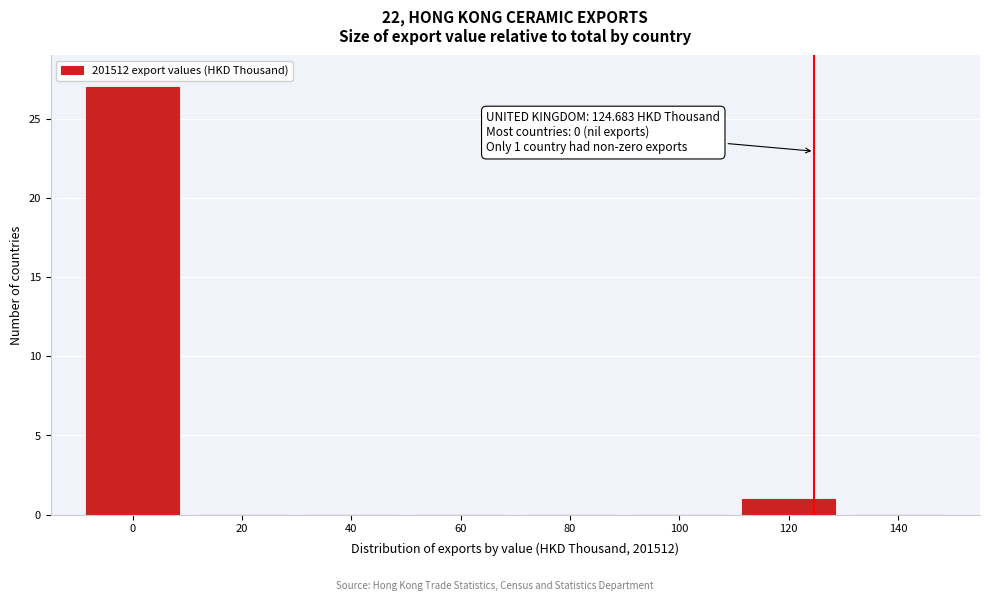

Over which range of the x-axis is the bar tallest?

-10 to 10